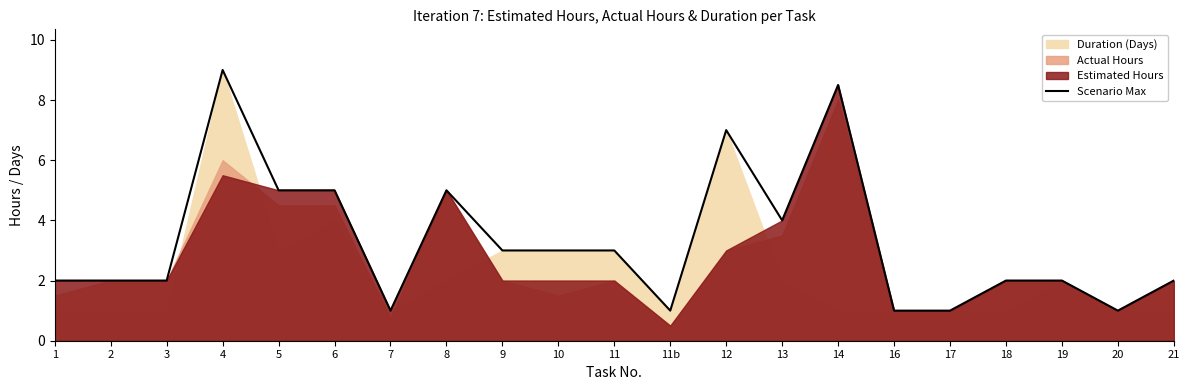

At which label does the data first exceed 2?

4